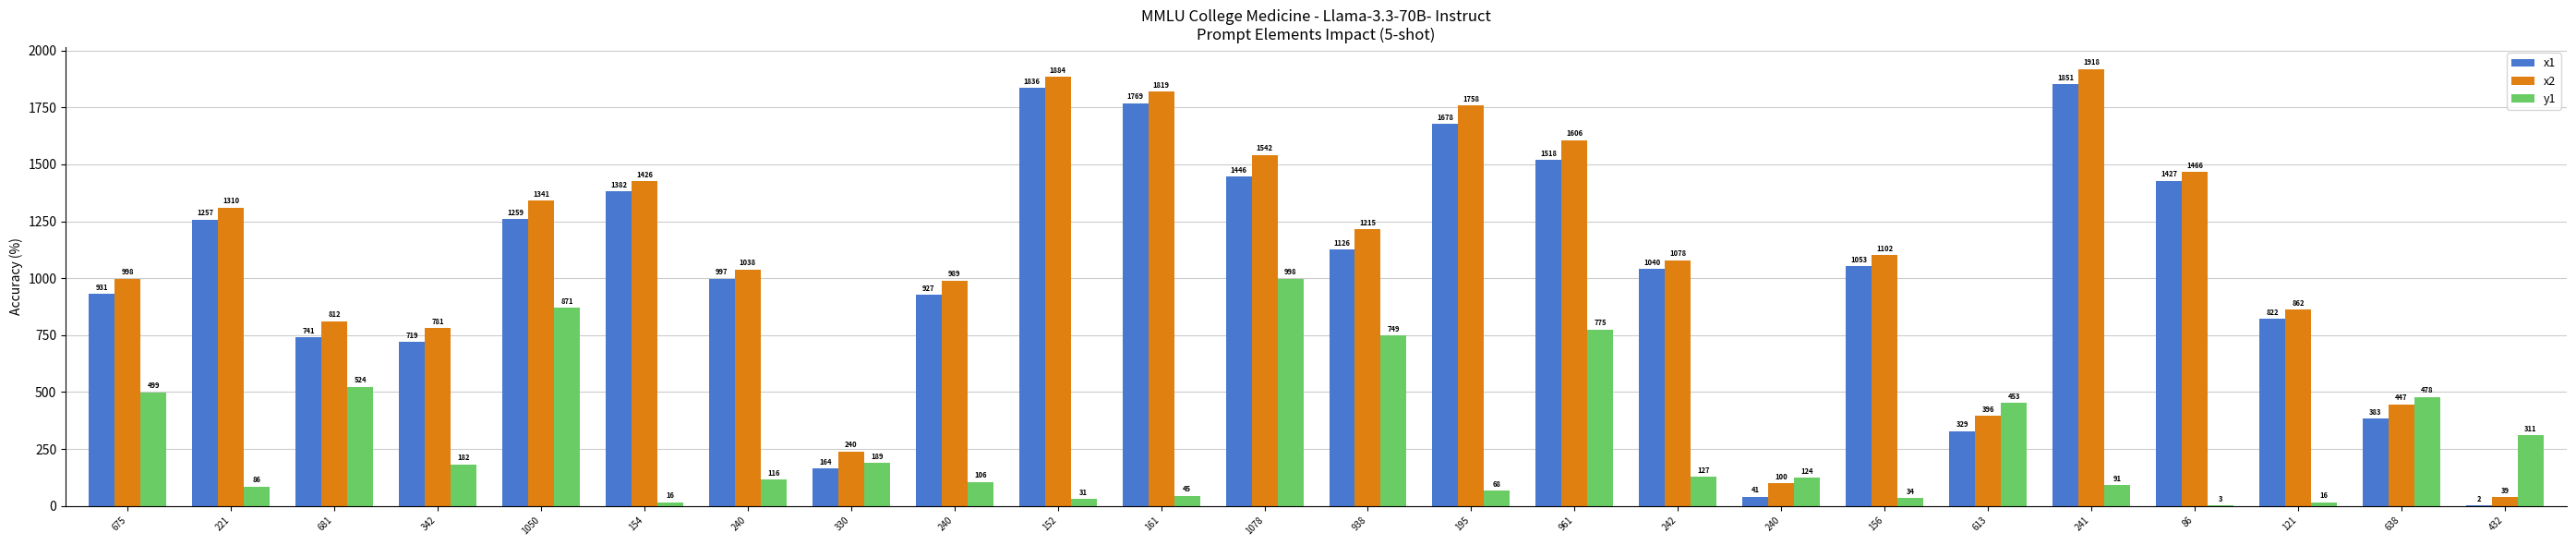

At which label does x2 first exceed 1102?

221